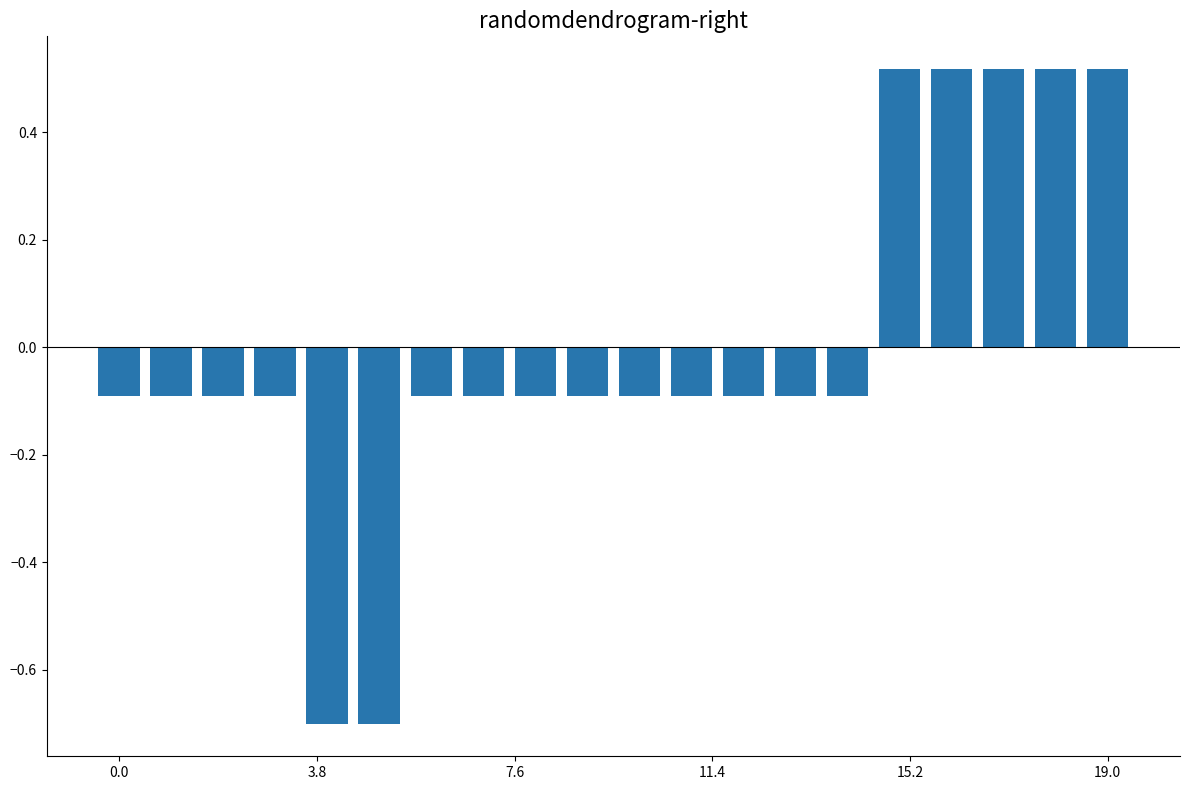

How many positive values are there?

5